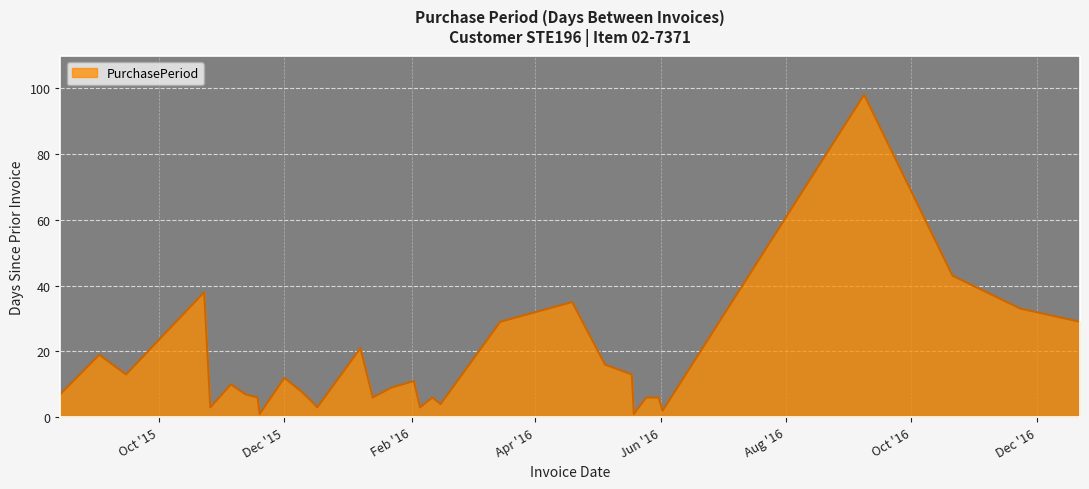

What is the maximum value shown in the chart?

98